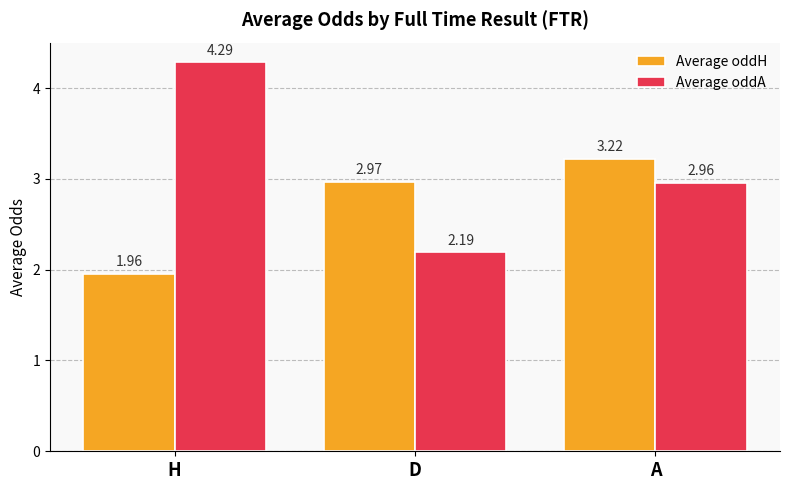

True or false: Average oddA has a value of 2.4 at H.

False